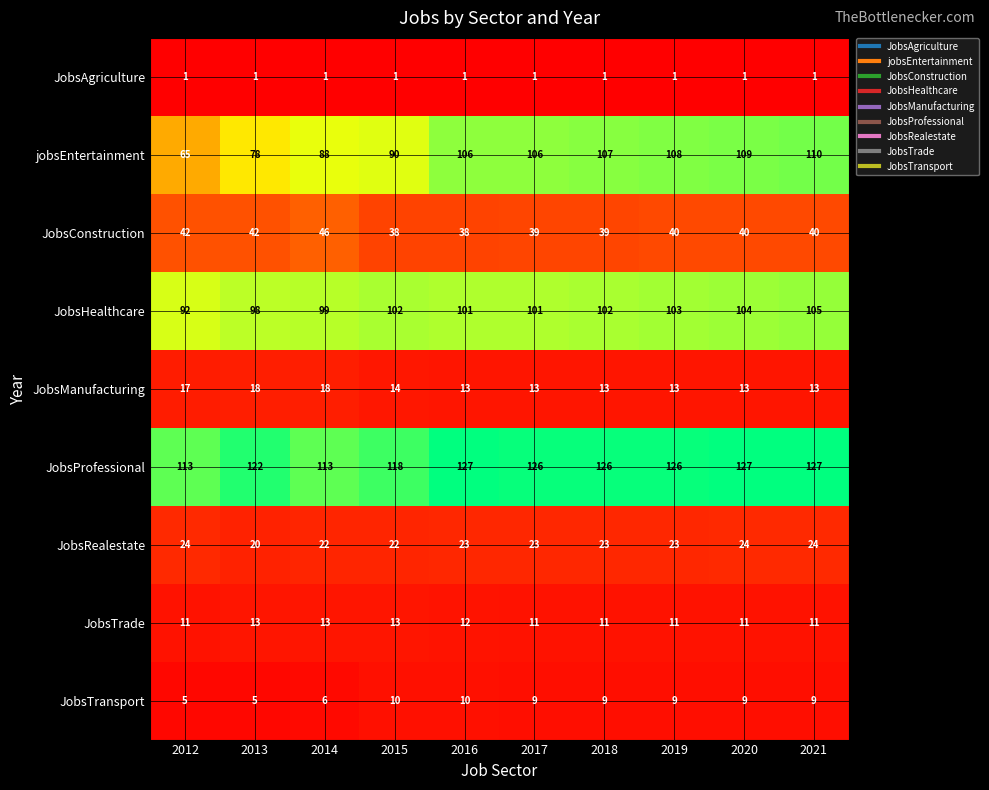

How many JobsTrade values are between 11 and 13?

10